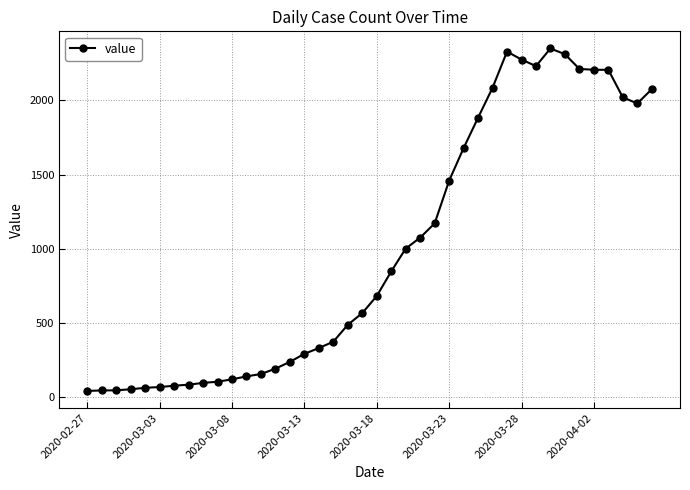

How many distinct data groups are displayed?

1